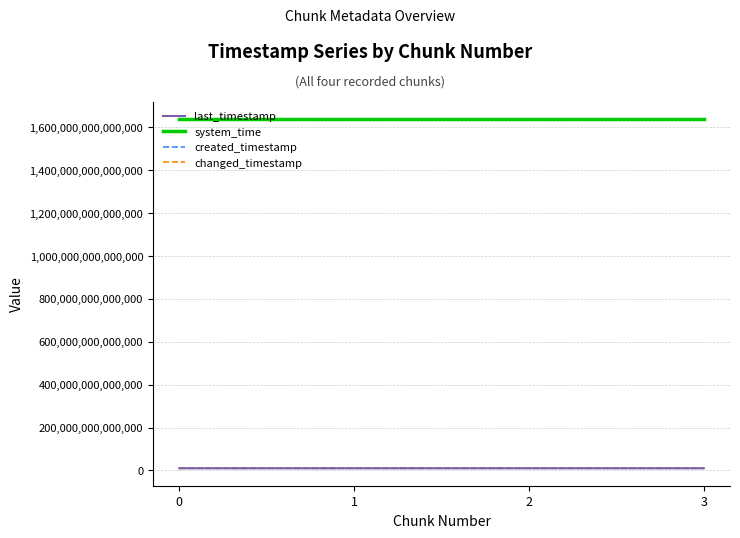

True or false: created_timestamp and last_timestamp intersect in this chart.

False